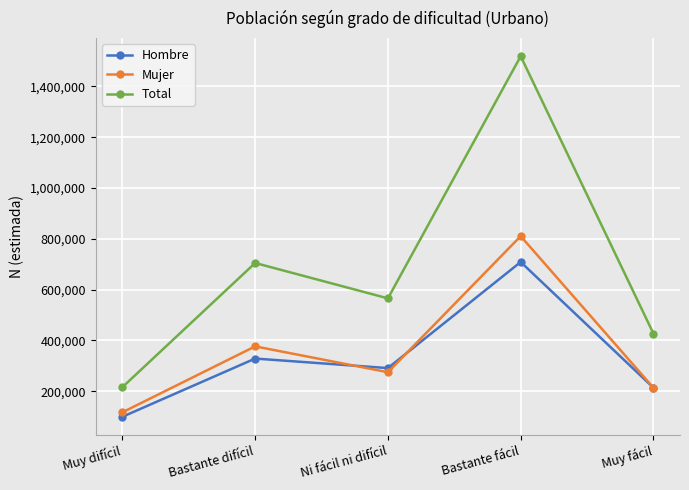

What are all the series names shown in the legend?

Hombre, Mujer, Total